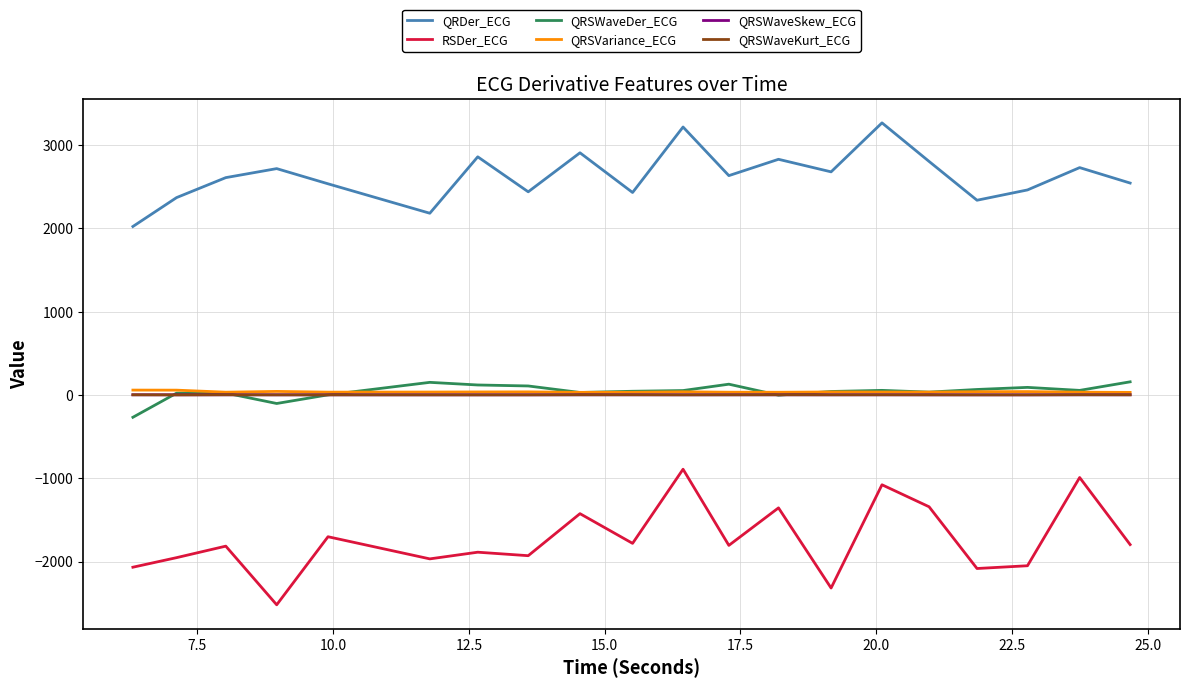

Which series has the largest total across all categories?

QRDer_ECG